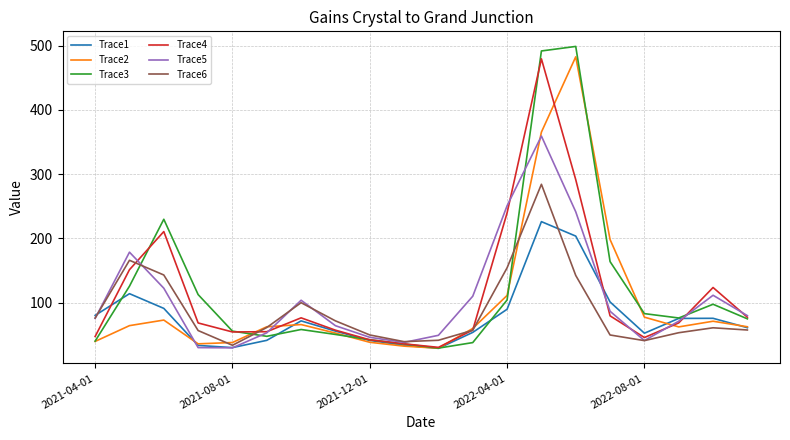

True or false: Trace2 and Trace1 intersect in this chart.

True